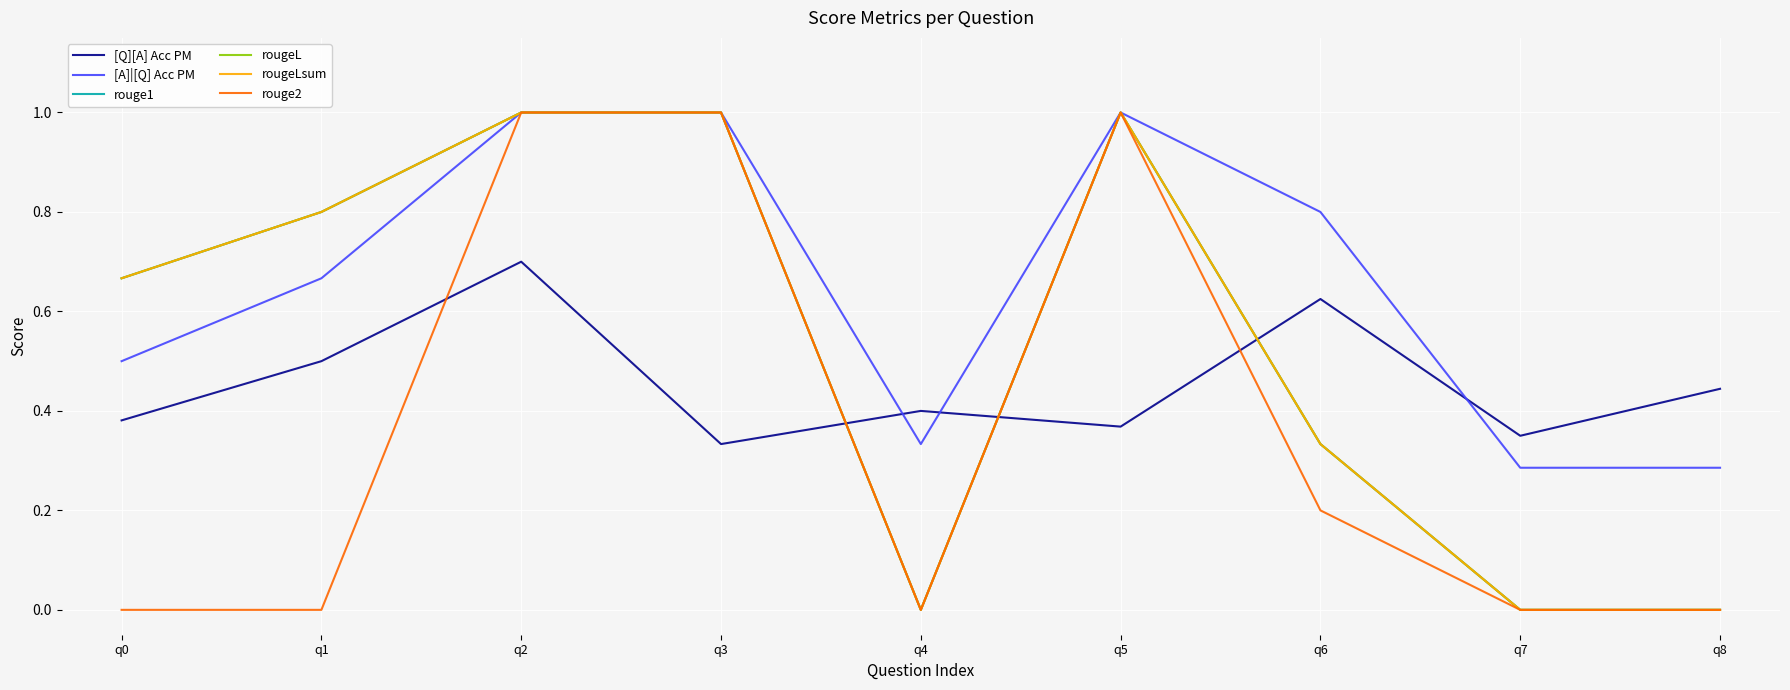

Does the chart have visible grid lines?

Yes